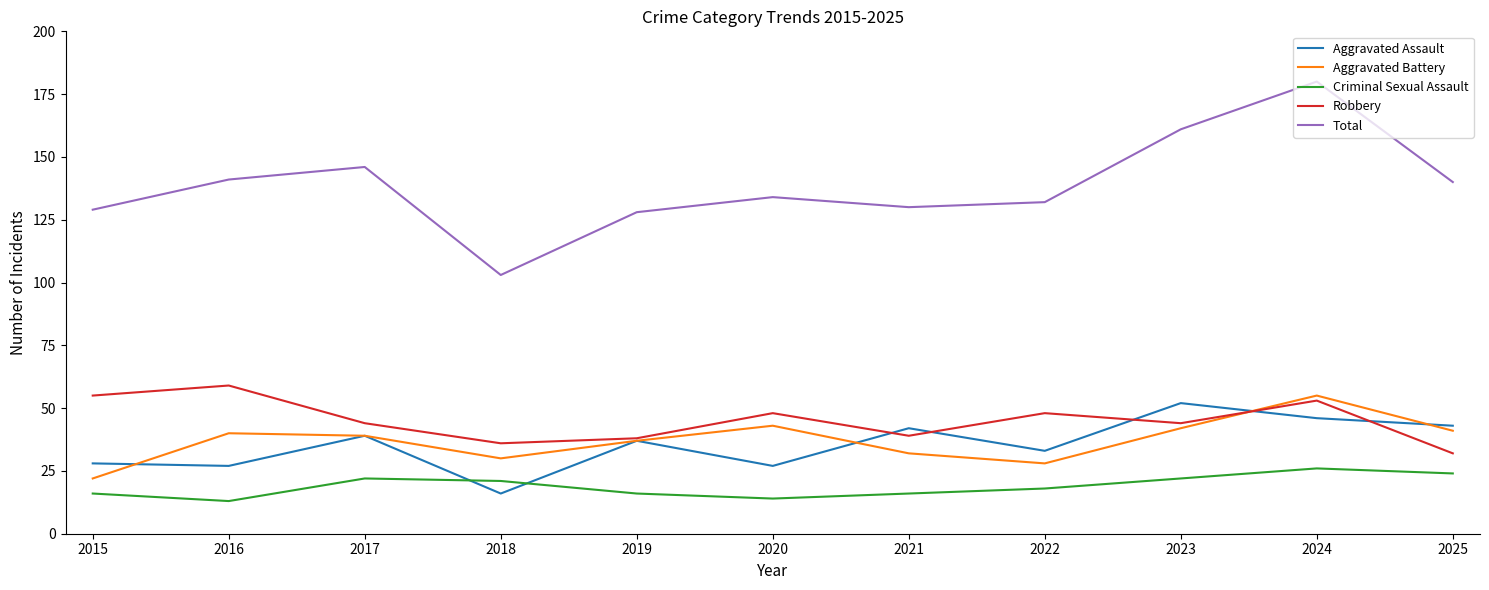

At which category is the sum across all series the highest?

2024